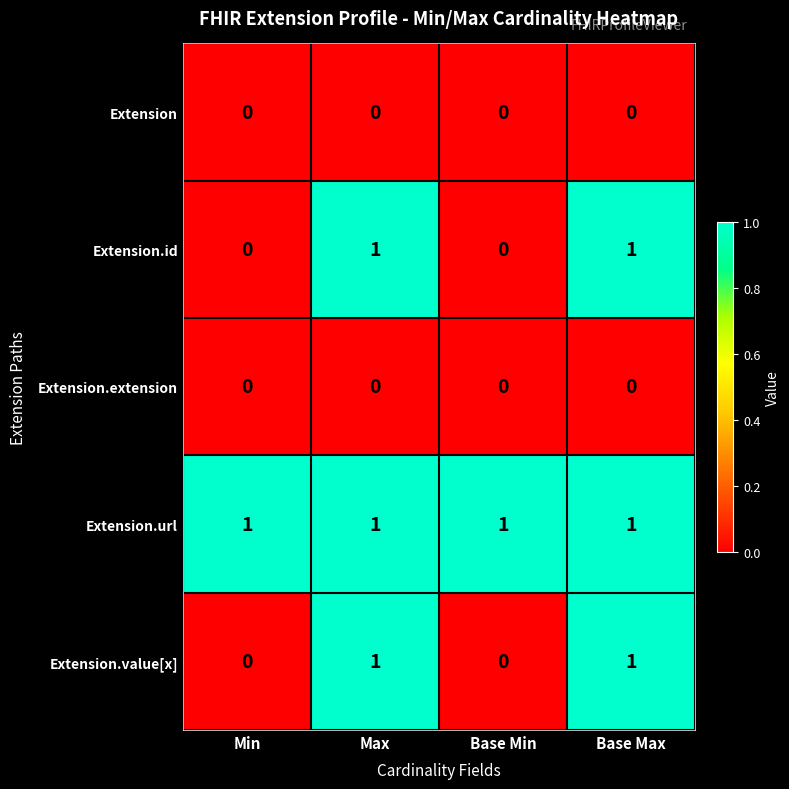

Which series has the largest total across all categories?

Extension.url